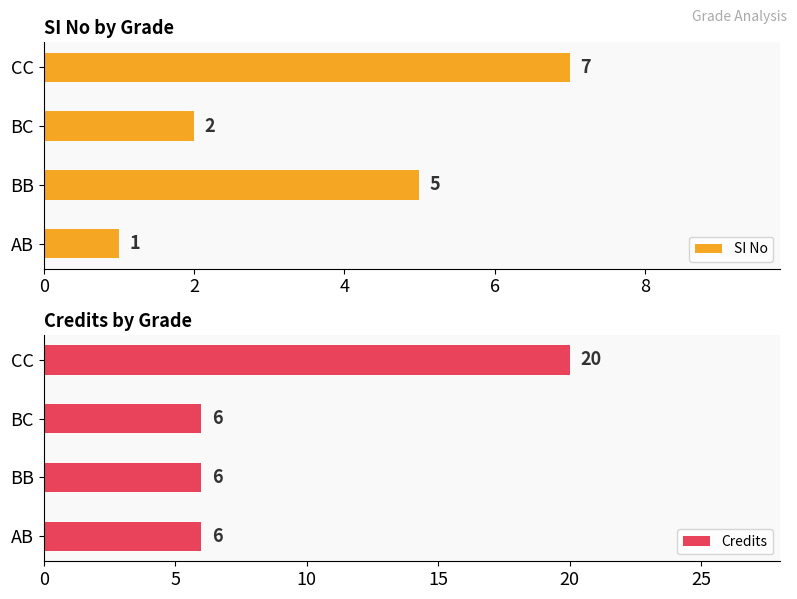

What are all the series names shown in the legend?

SI No, Credits